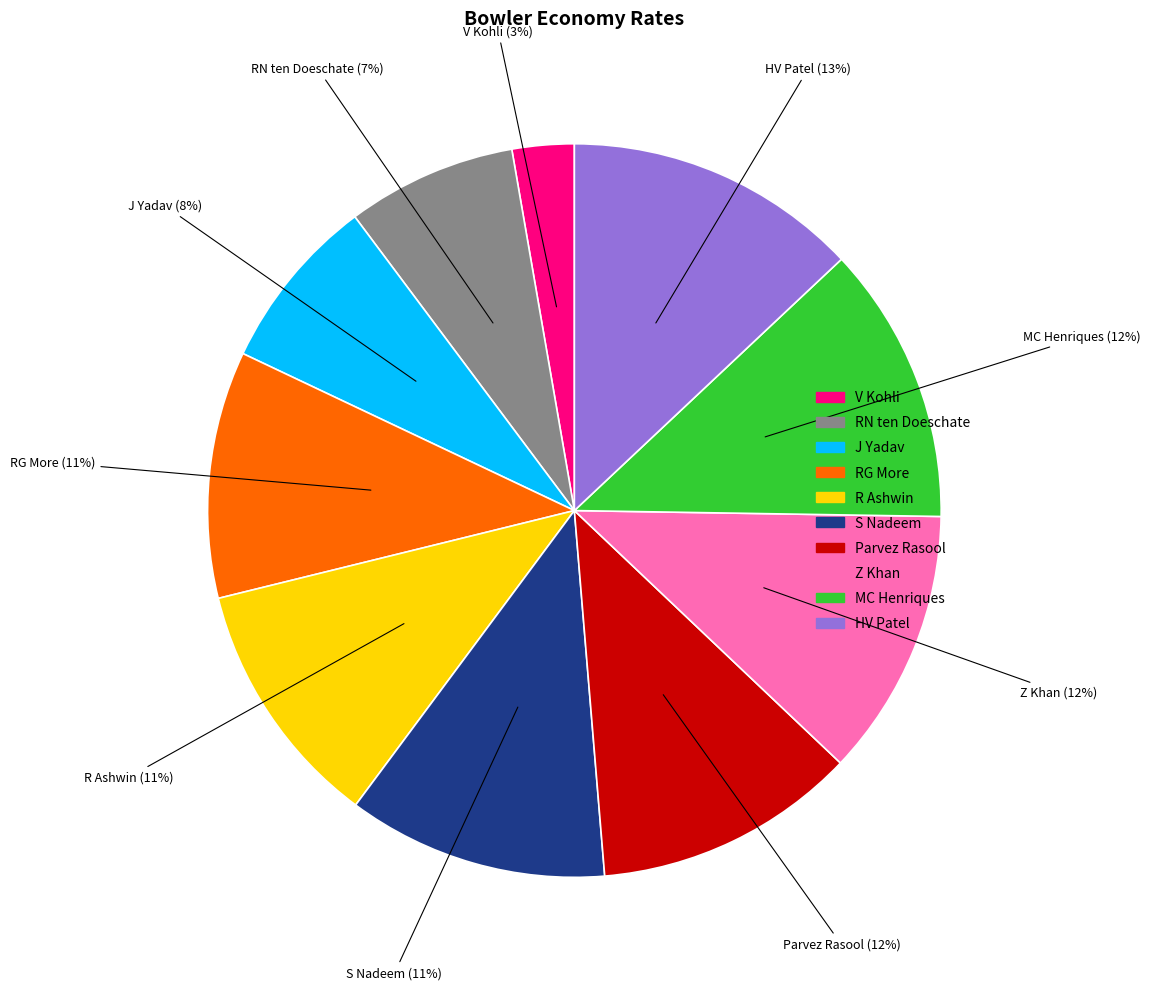

To the nearest percent, what portion does HV Patel represent?

13%